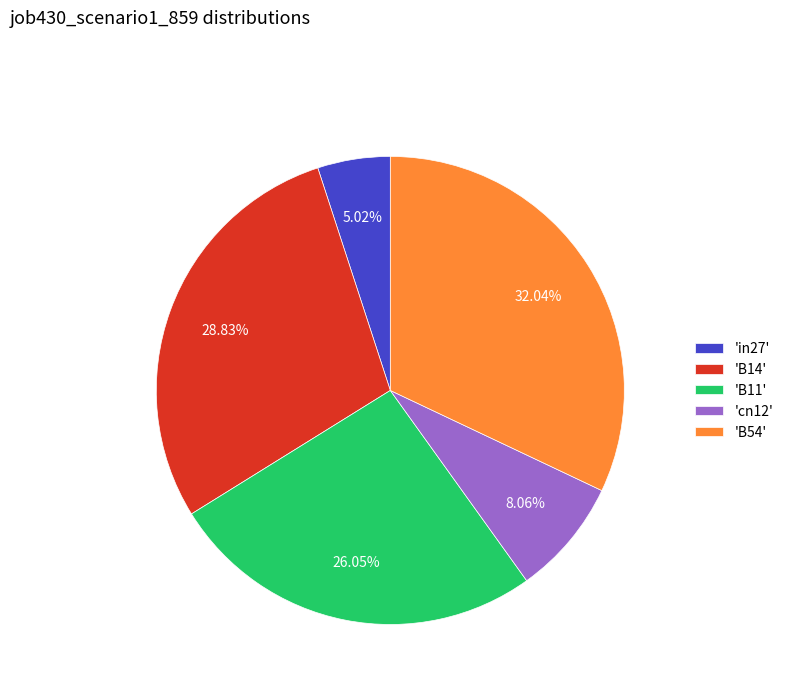

Which has a higher value, 'B54' or 'B14'?

'B54'